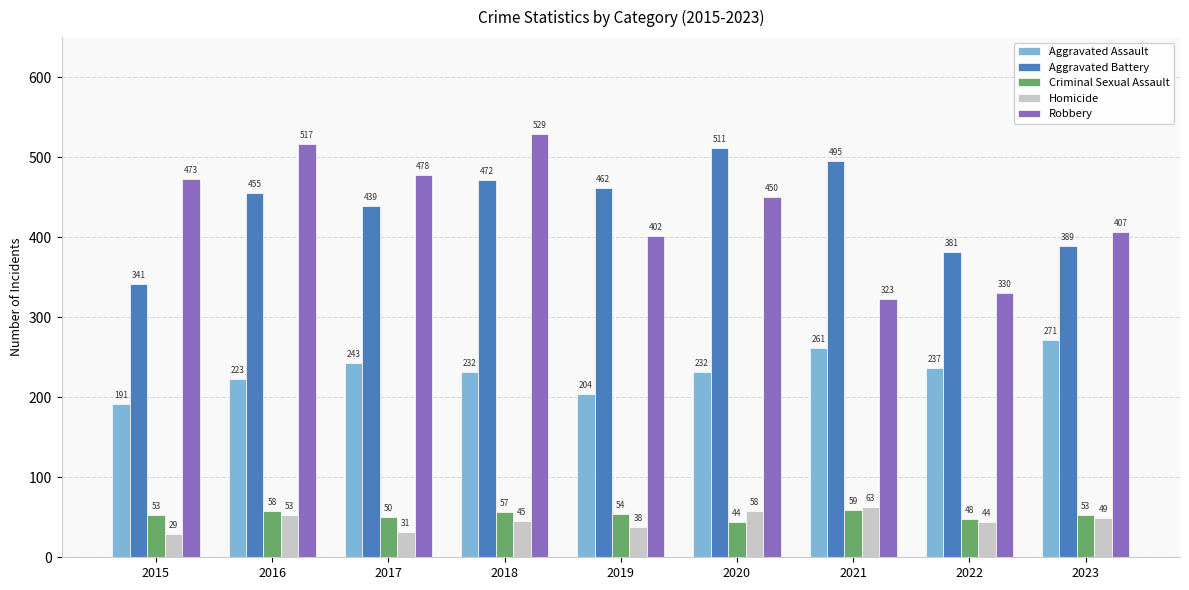

What is the spread (max minus min) of values at 2020?

467